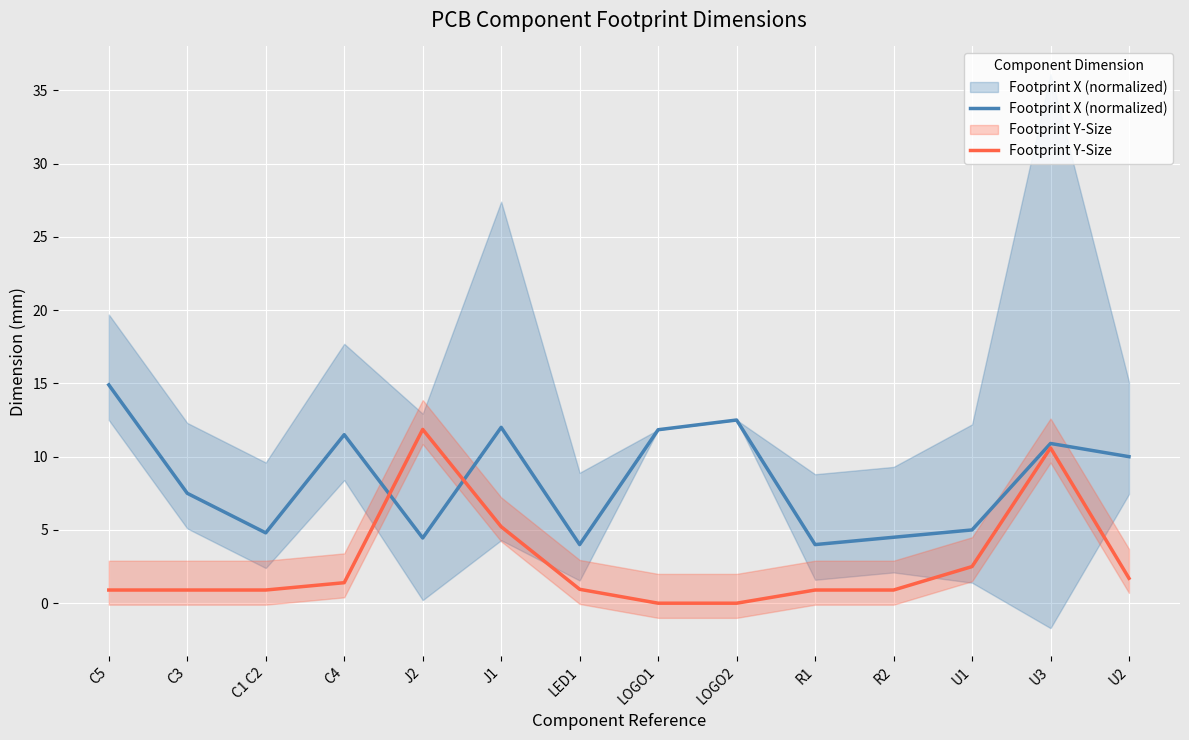

At which category does Footprint X (normalized) reach its first local peak?

C4